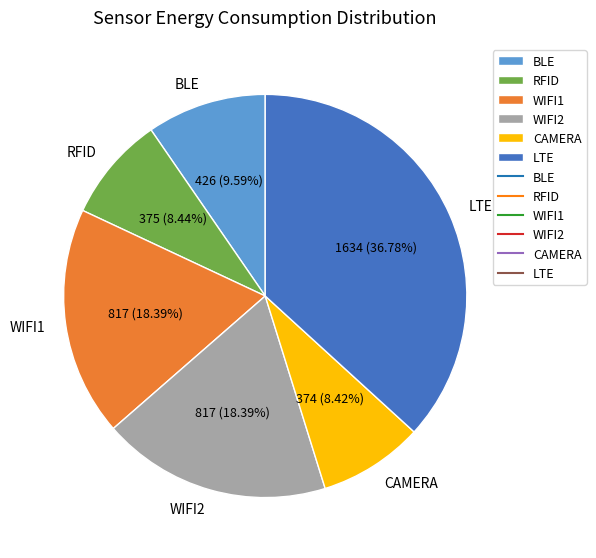

What percentage is the LTE slice, to the nearest percent?

37%